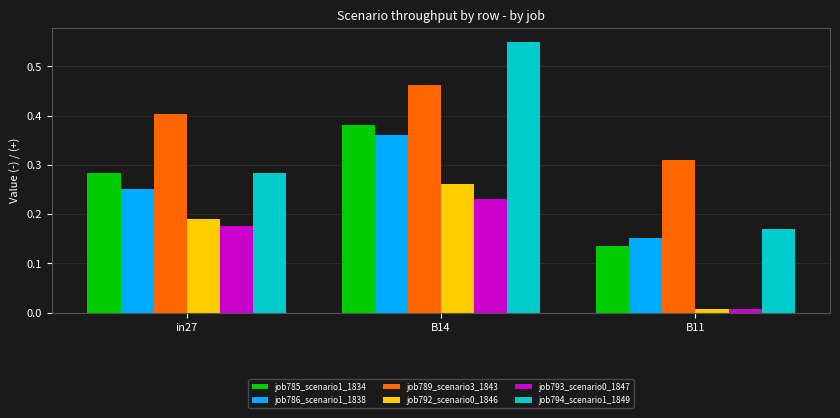

At how many categories does at least one series exceed 0?

3